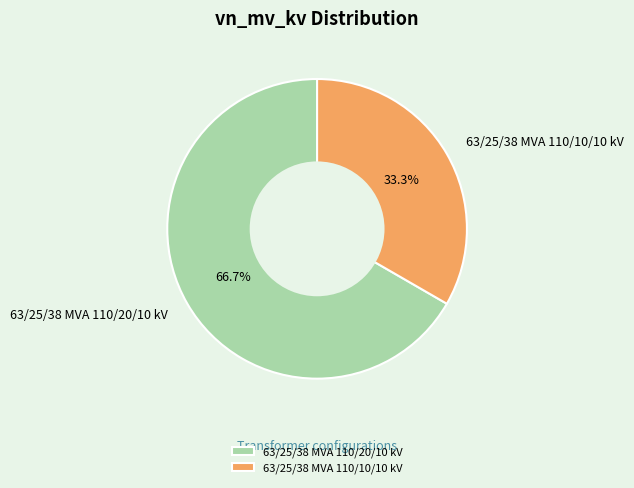

Which category has the biggest portion of the pie?

63/25/38 MVA 110/20/10 kV